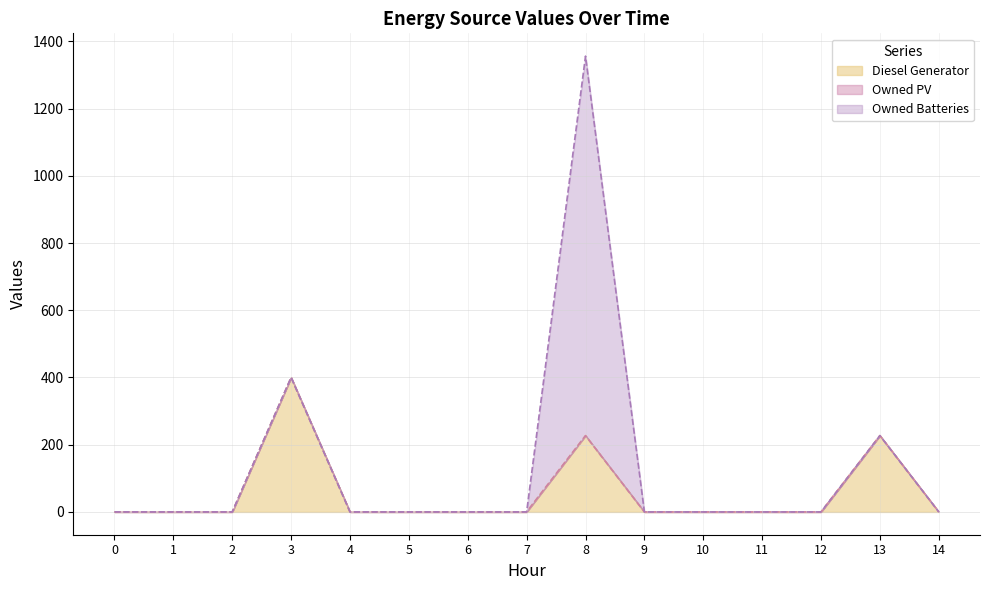

How many values in Diesel Generator are above zero?

3